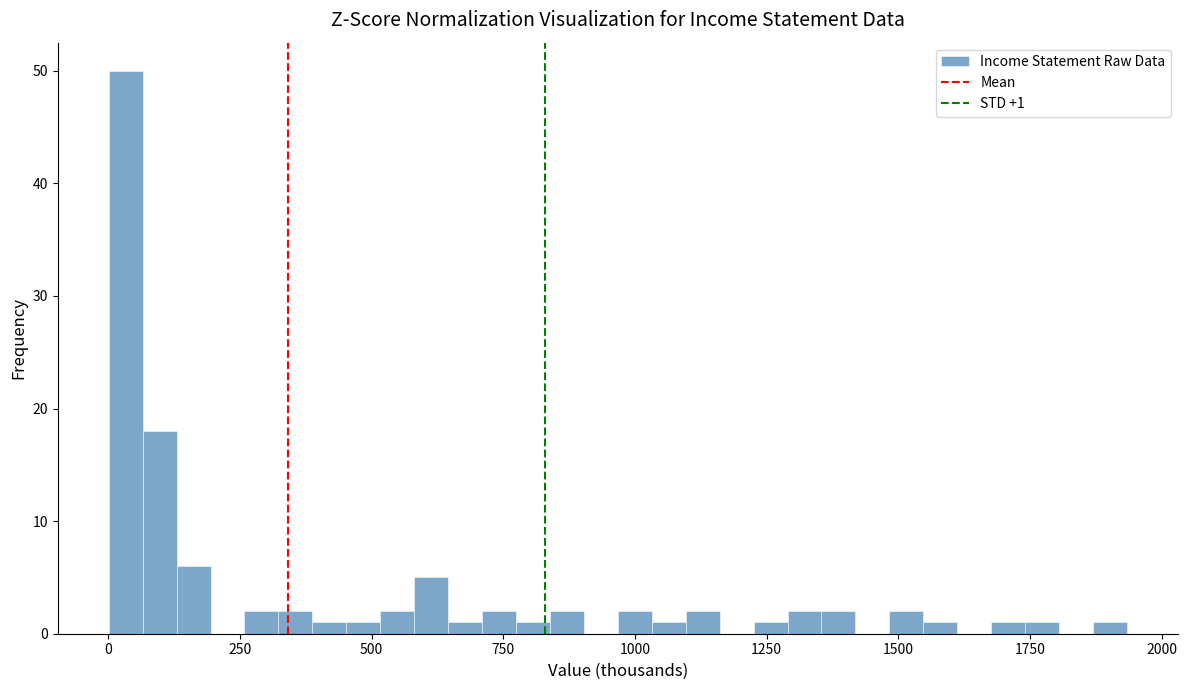

Around what value on the x-axis is the tallest bar? Give the approximate position of its centre, as read against the axis.

50